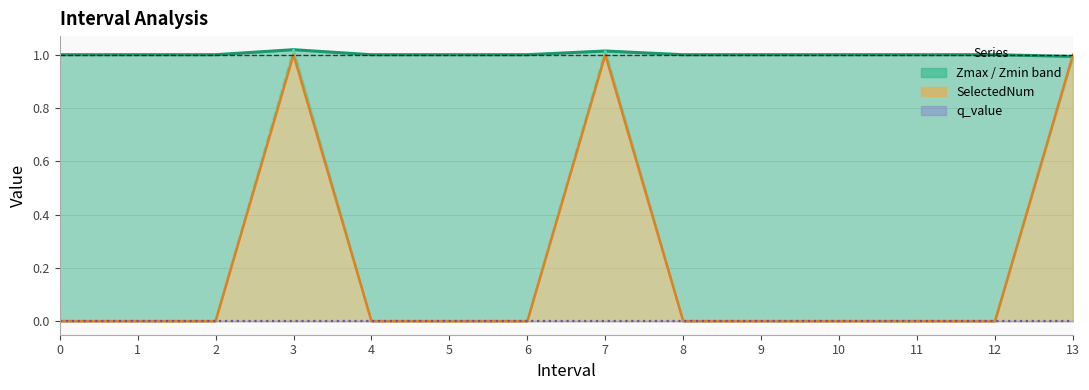

True or false: SelectedNum and Zmin intersect in this chart.

False